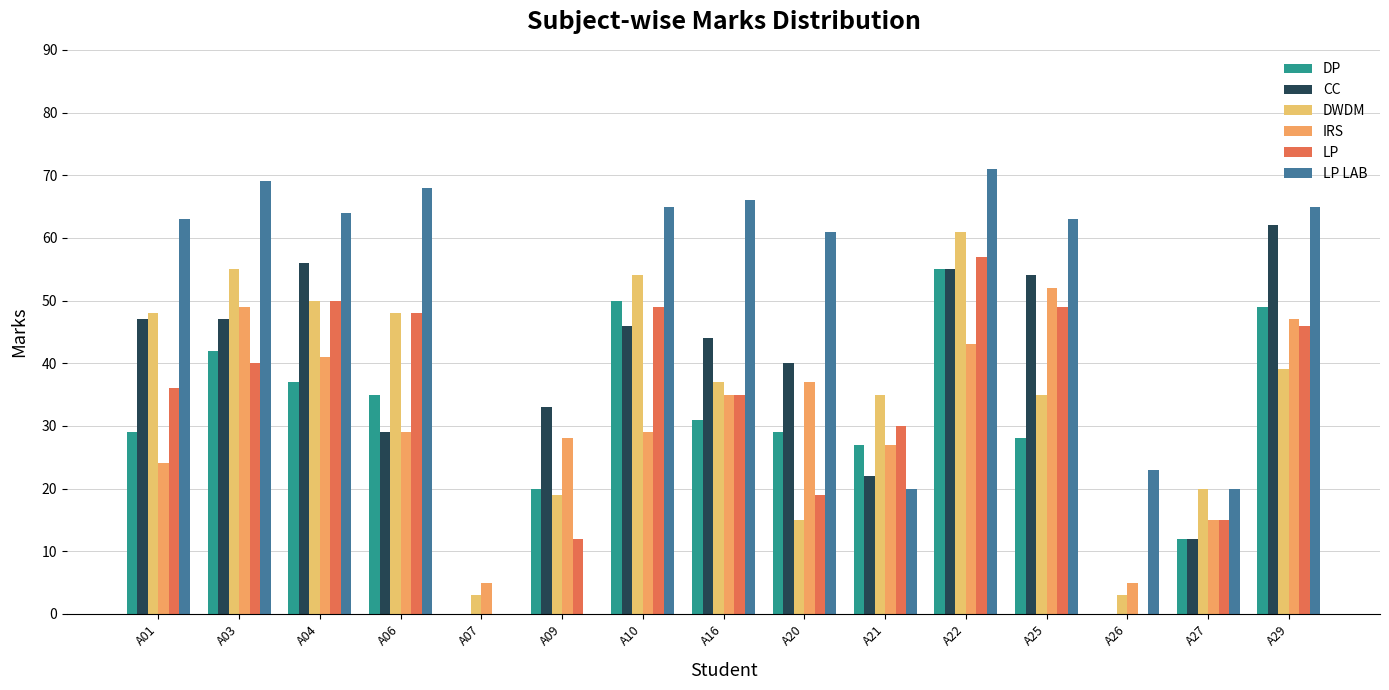

Rank the series by their maximum value, from lowest to highest.

IRS, DP, LP, DWDM, CC, LP LAB